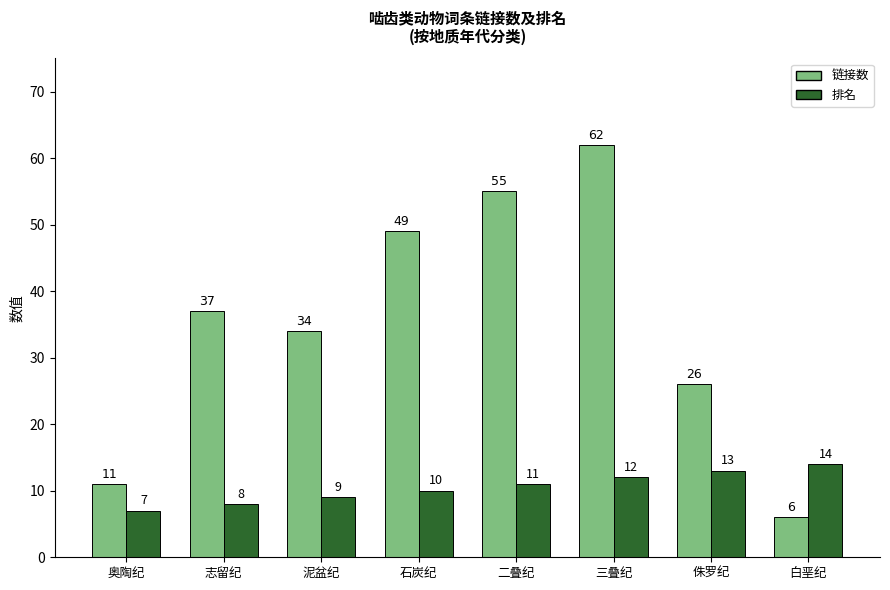

True or false: 排名 has a value of 13 at 侏罗纪.

True